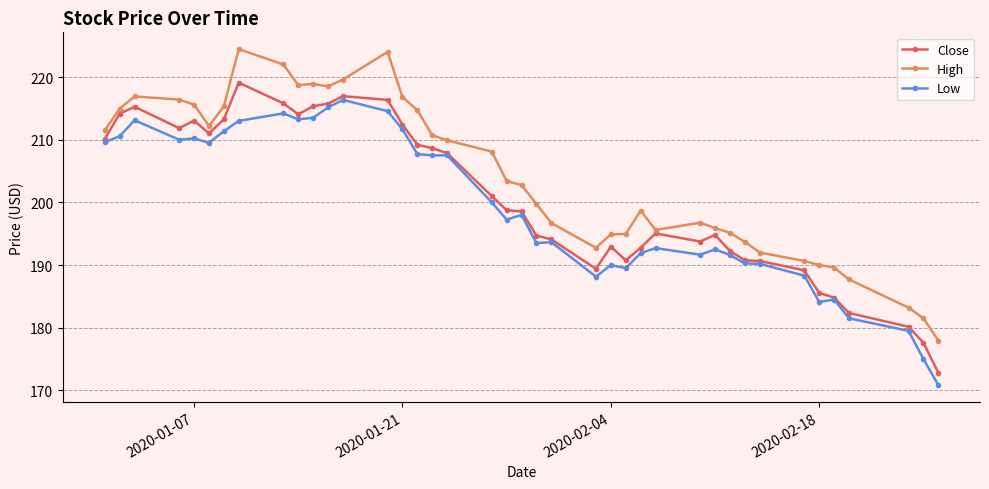

True or false: High and Low cross at least once.

False